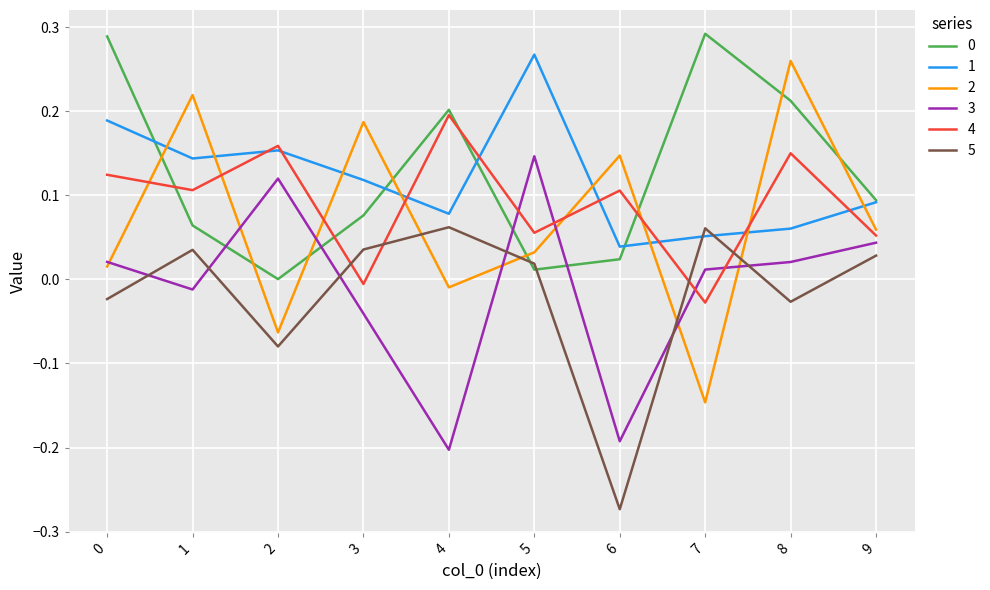

What is the total value across all series at 0?

0.6